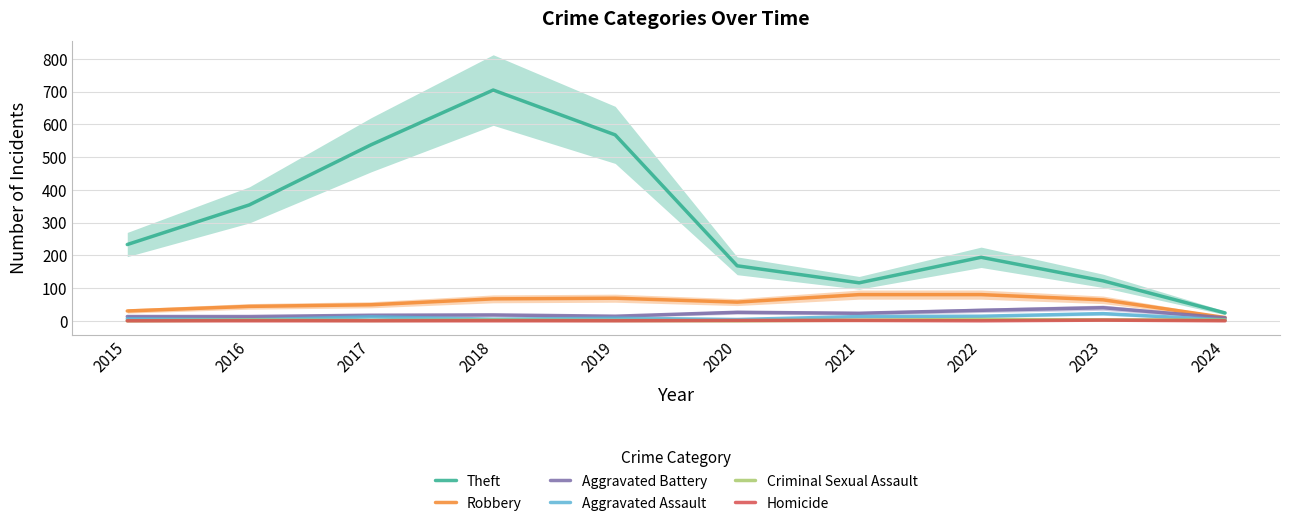

What is the total value across all series at 2023?

253